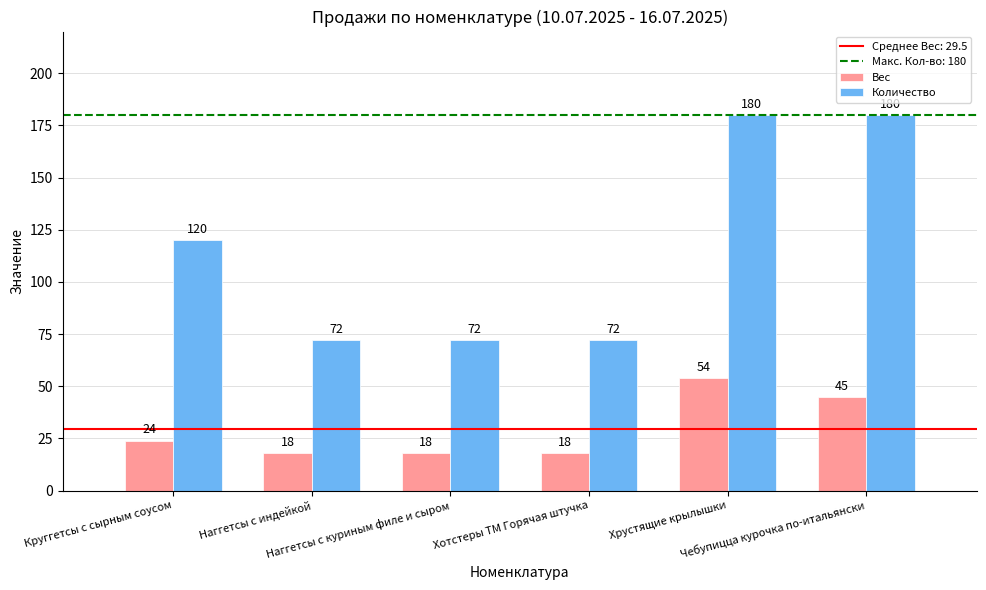

What is the average value of the Количество series?

116